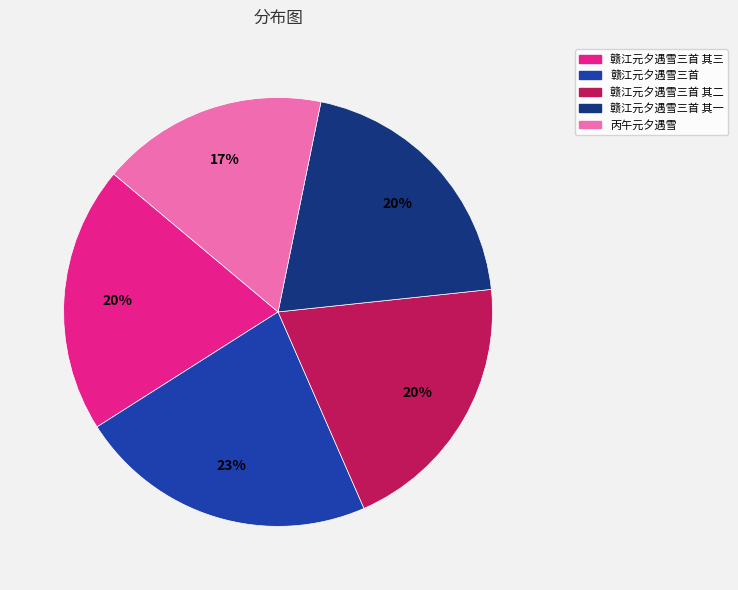

To the nearest percent, what percentage of the pie is 赣江元夕遇雪三首 其二?

20%